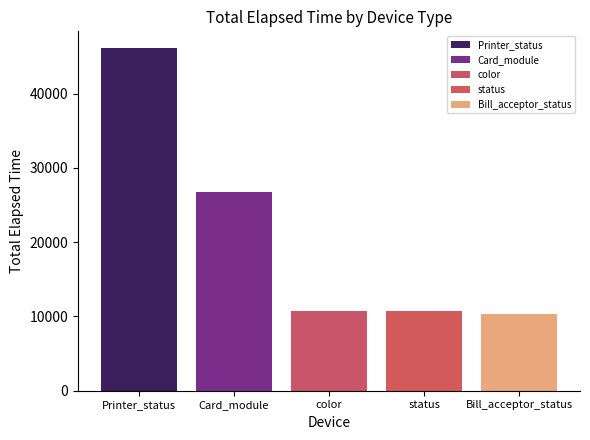

What is the difference between the maximum and minimum values?

35801